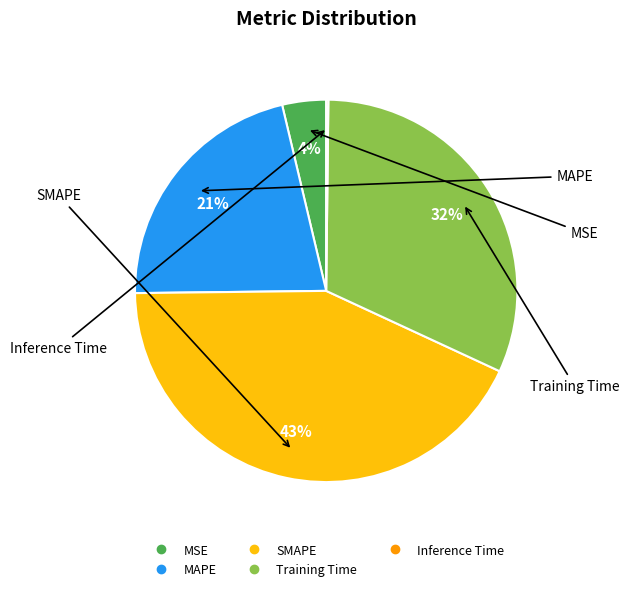

To the nearest percent, what is the average slice percentage?

20%